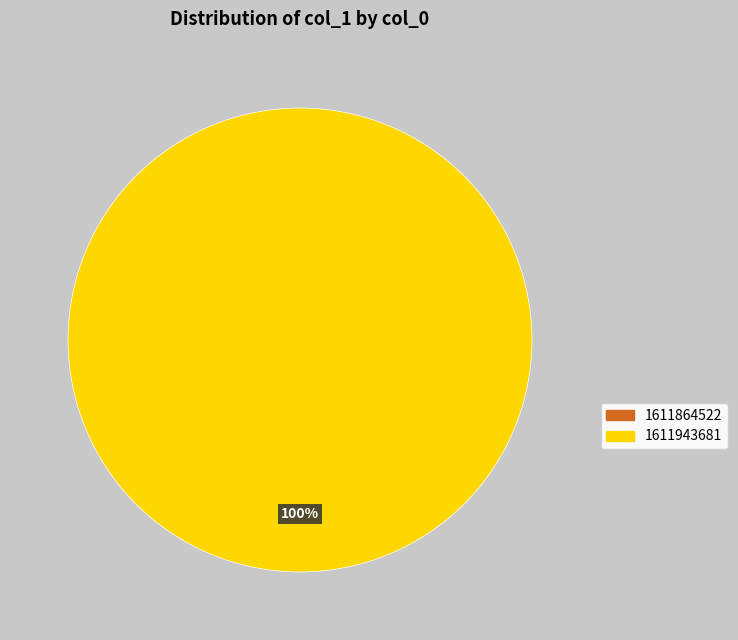

To the nearest percent, what is the average slice percentage?

50%